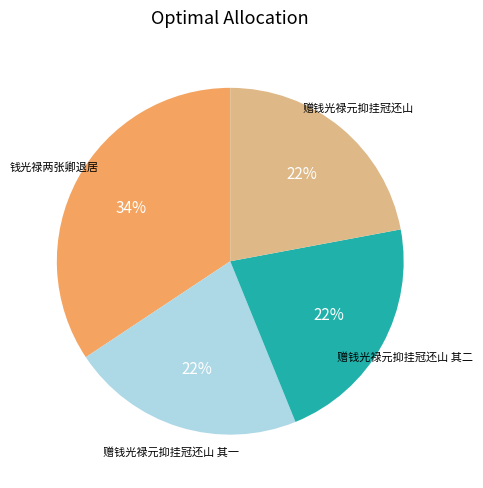

To the nearest percent, what is the average slice percentage?

25%